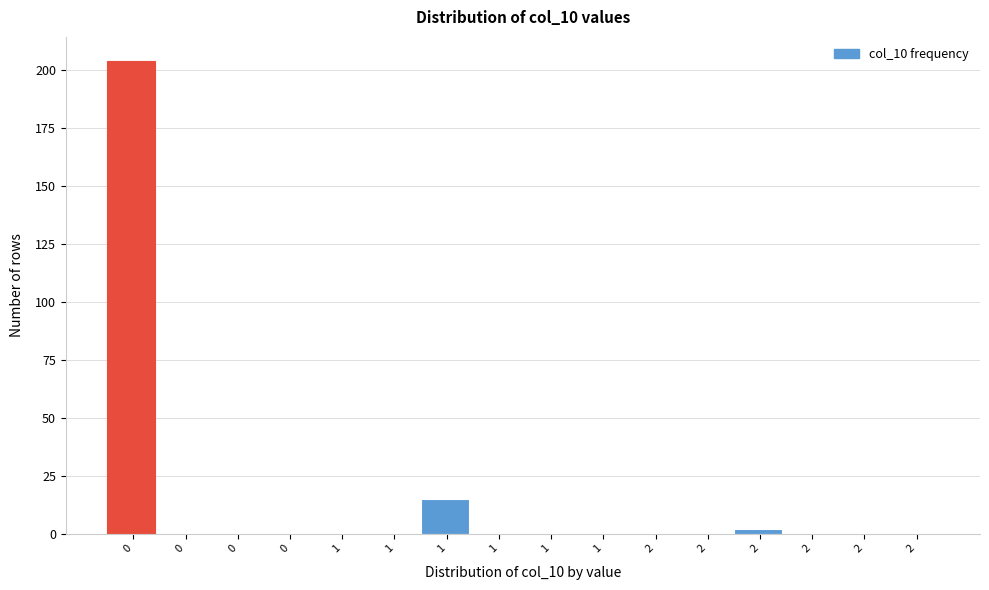

How many categories are shown in the chart?

16